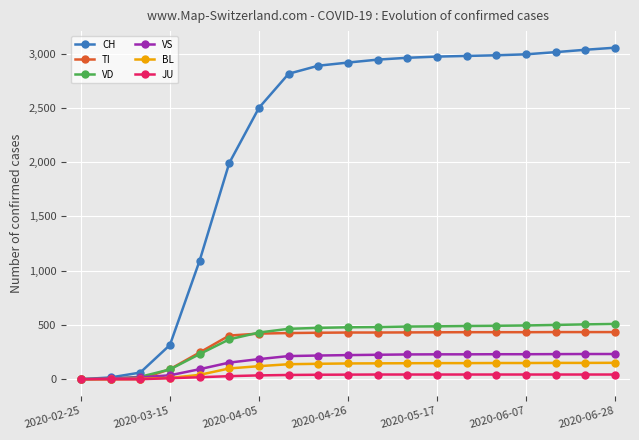

Which series has the widest spread of values?

CH